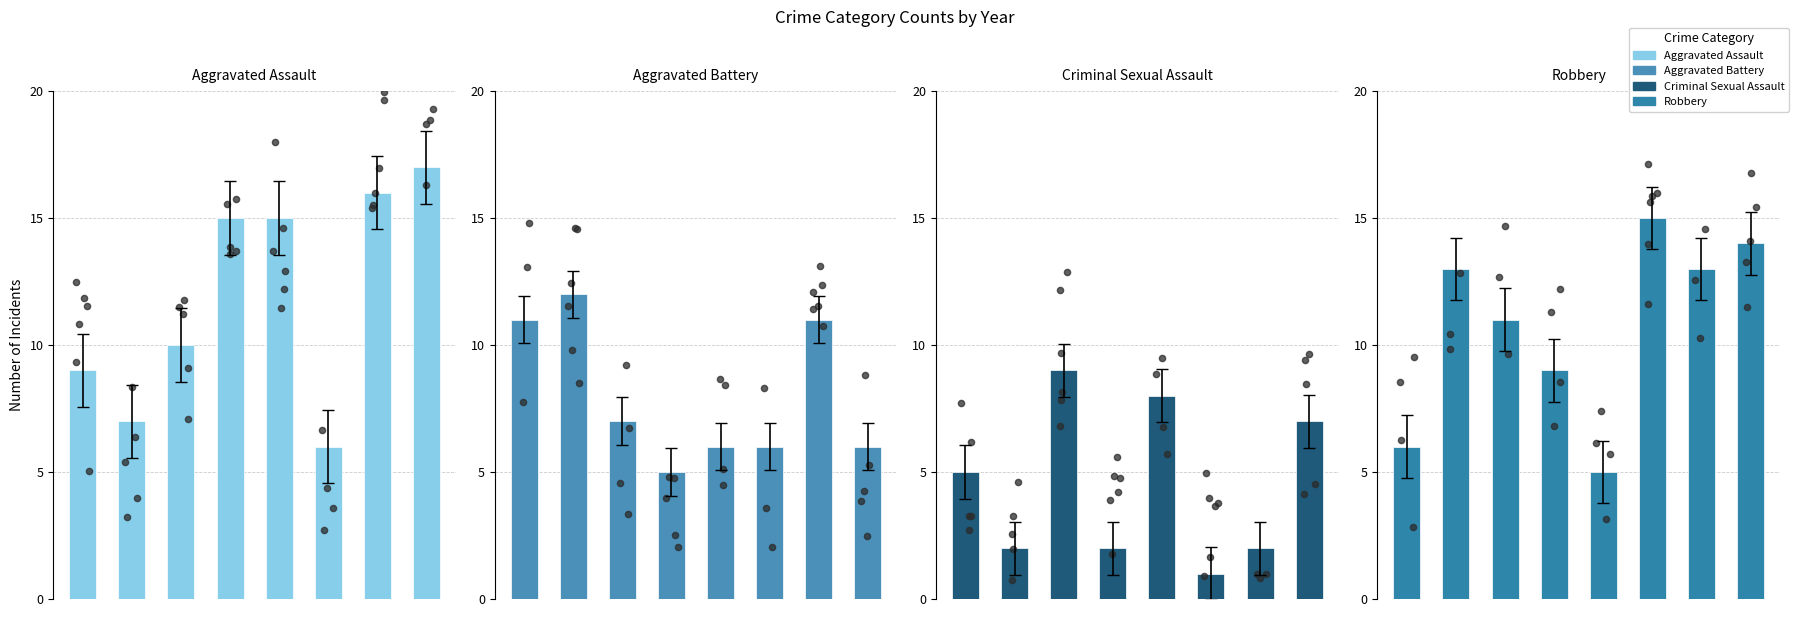

At which category is the sum across all series the highest?

7